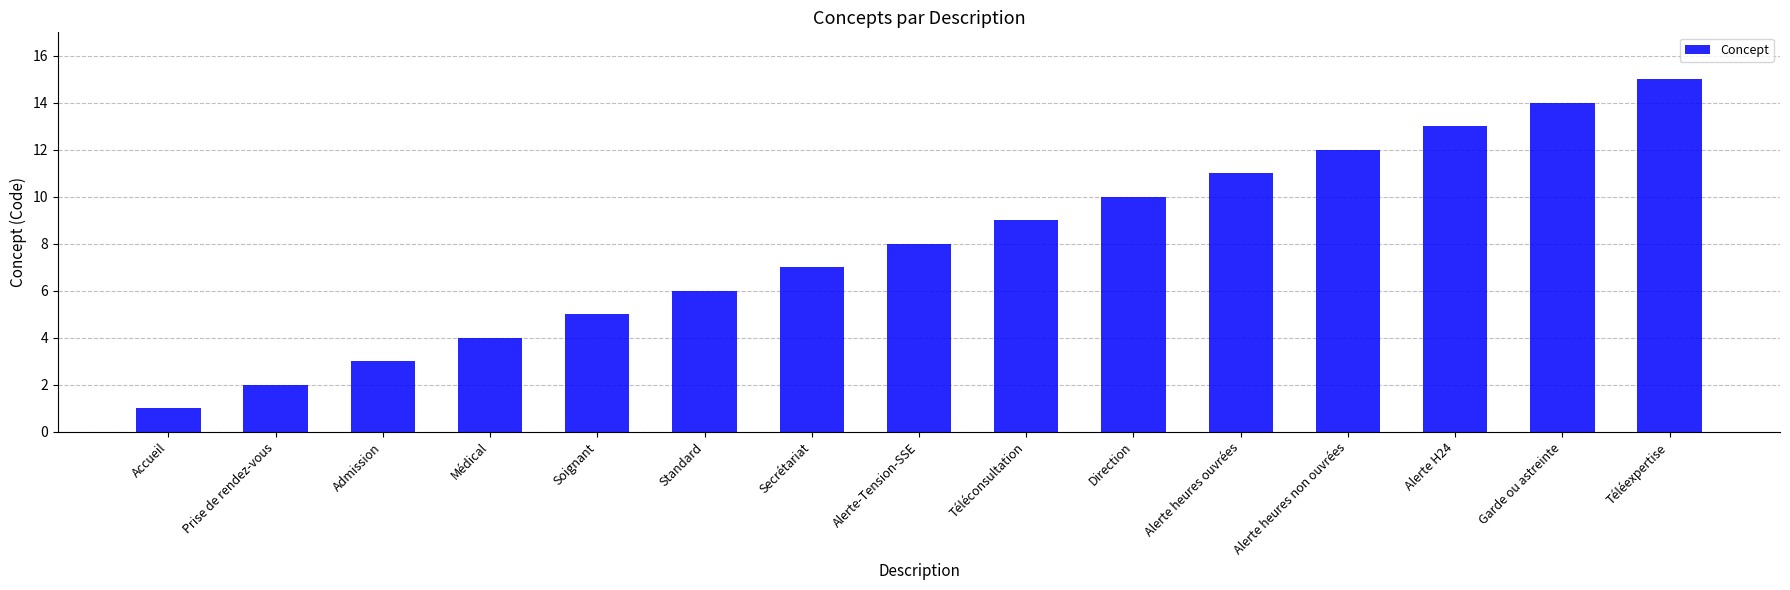

How many data points does each series have?

15